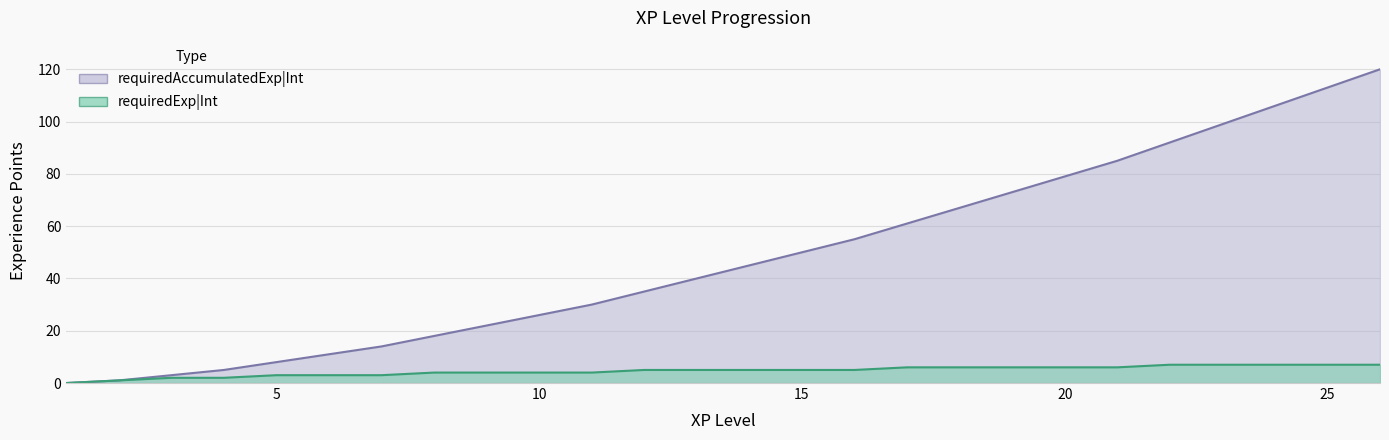

Which series has the widest spread of values?

requiredAccumulatedExp|Int